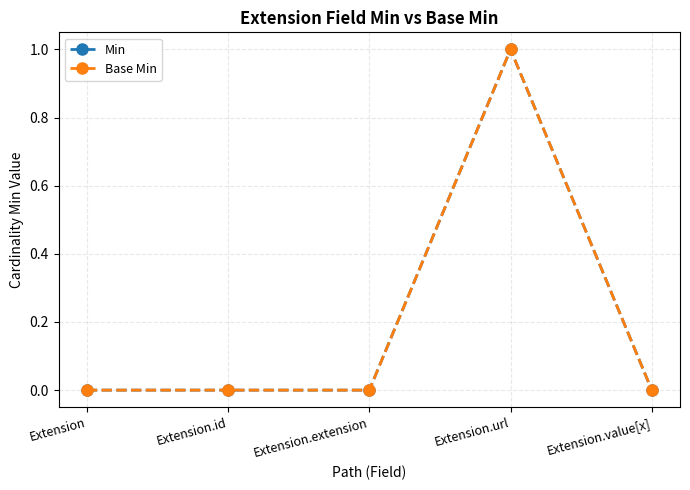

Read the Base Min value at Extension.url.

1